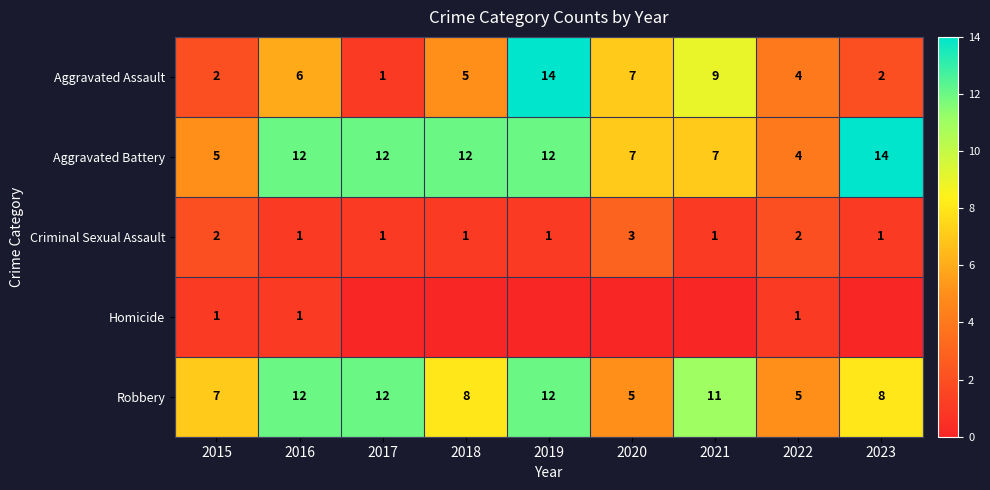

Is the value of Aggravated Battery at 2023 greater than the value of Criminal Sexual Assault at 2021?

Yes